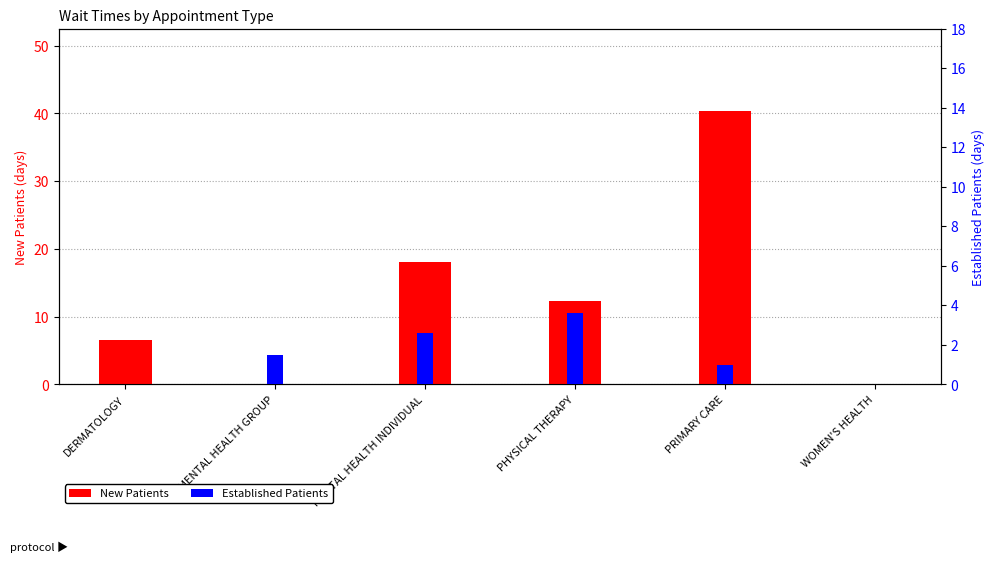

What is the total value across all series at MENTAL HEALTH GROUP?

1.5